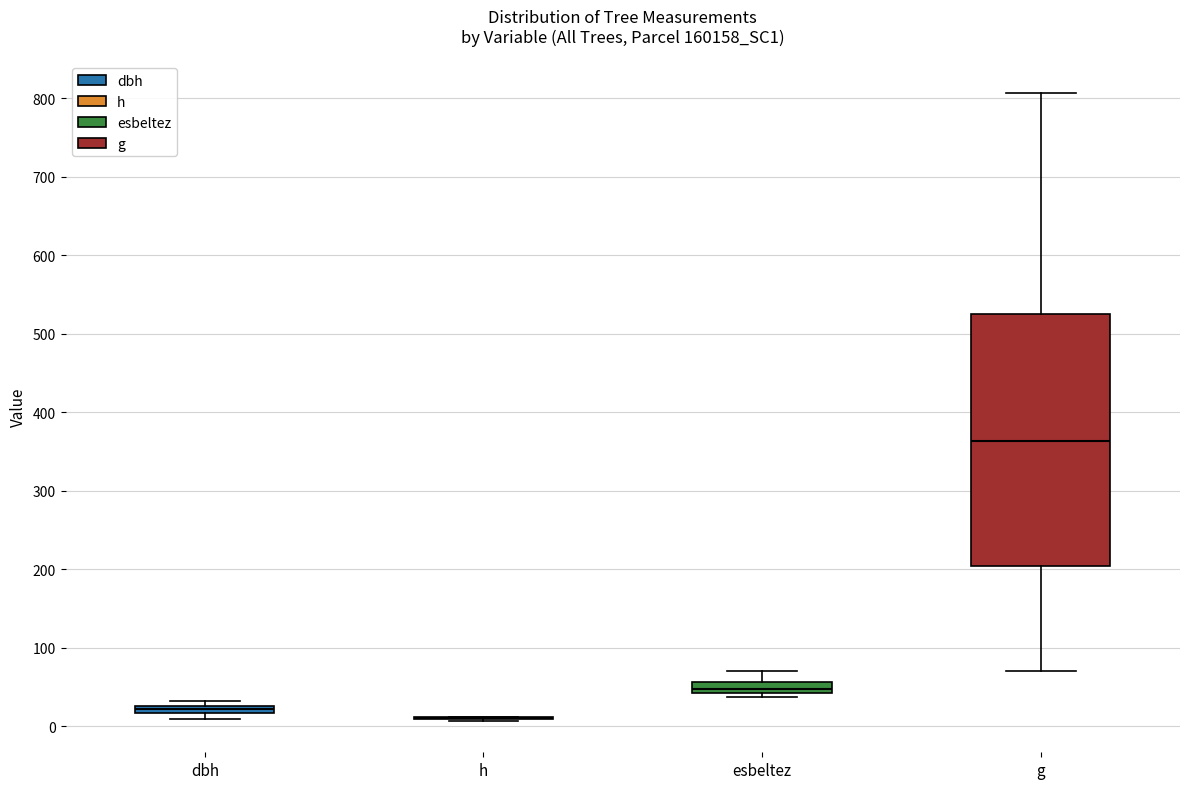

Comparing the boxes themselves (not the whiskers), which one is the tallest?

g